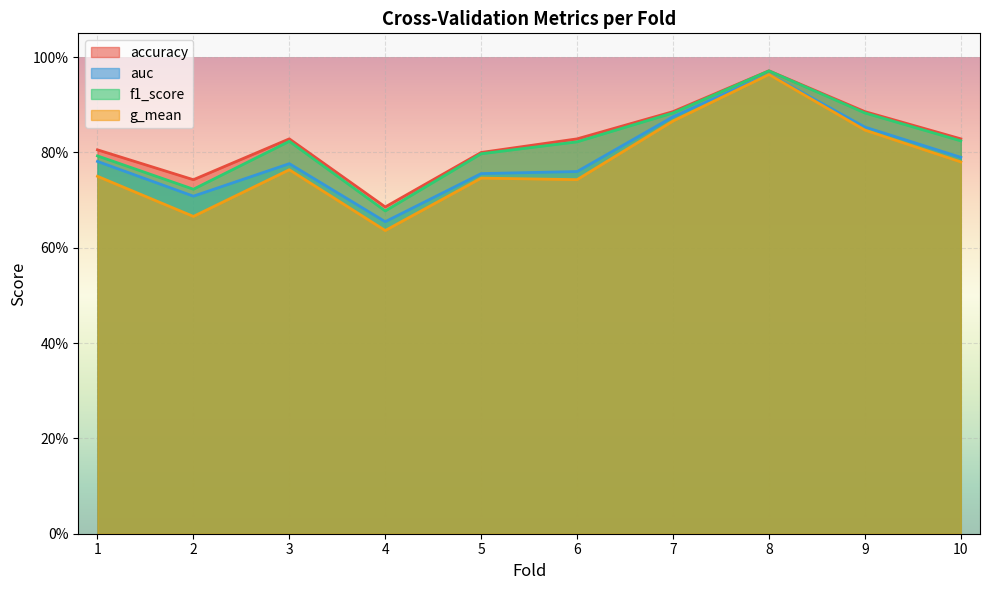

Which series changed the most between 9 and 10?

g_mean